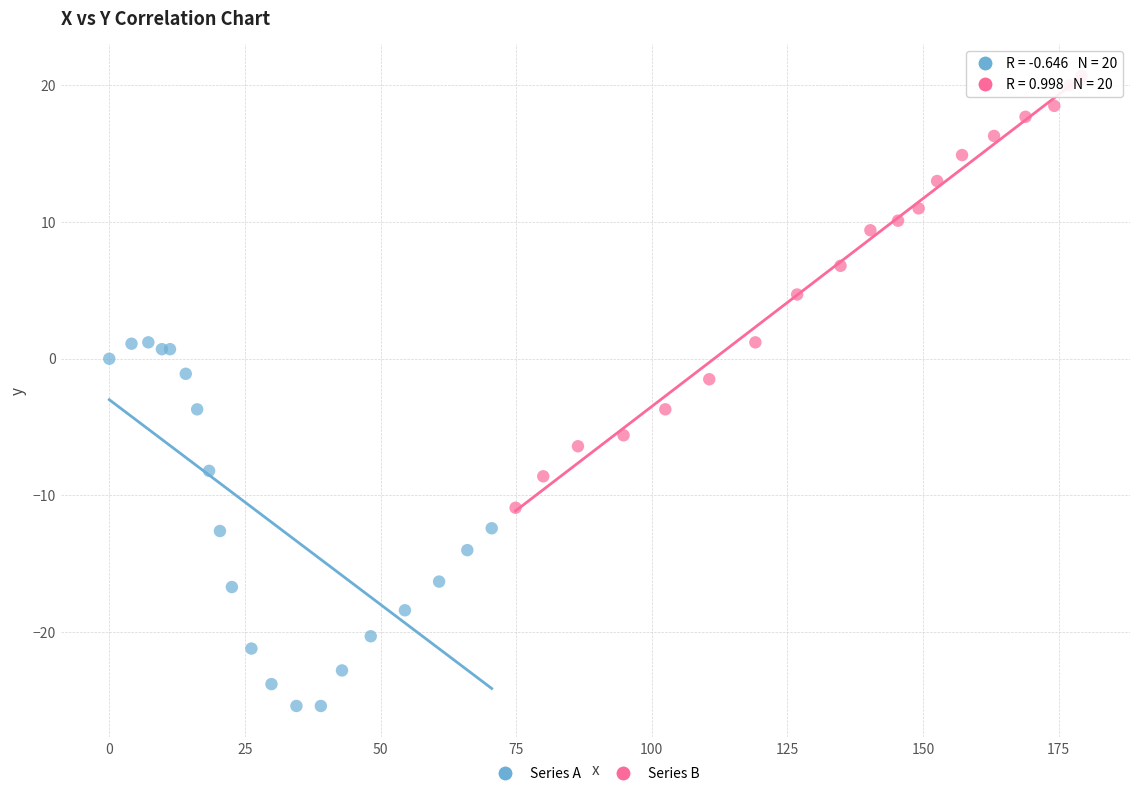

Which series has the widest spread of Y values?

Series B